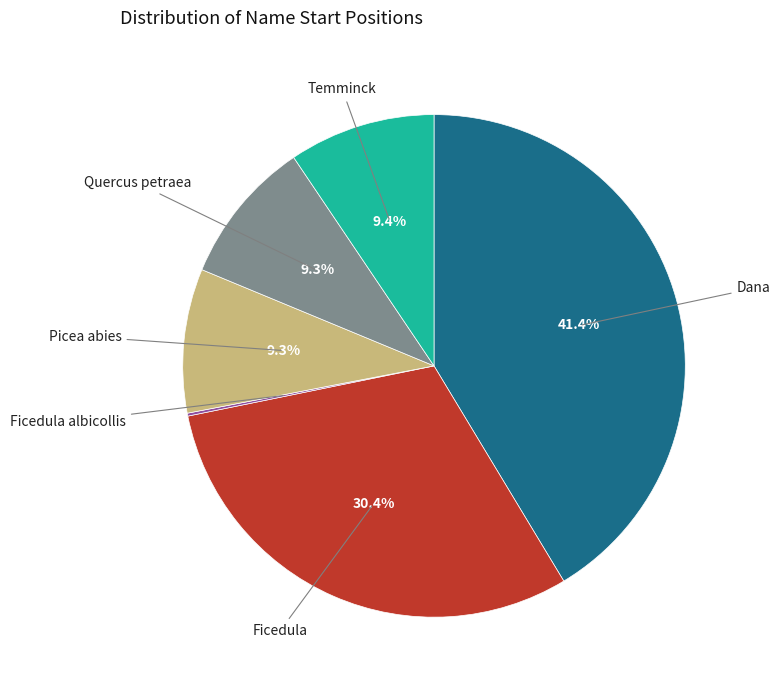

To the nearest percent, what percentage of the pie is Picea abies?

9%